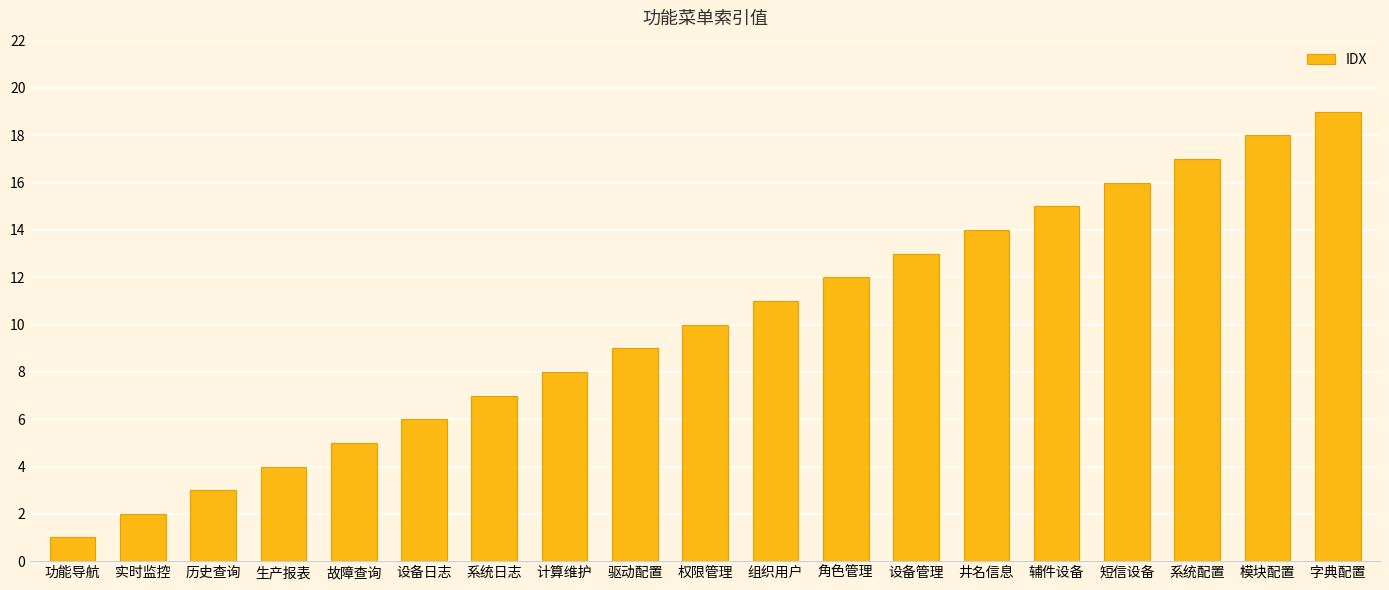

Which label corresponds to the smallest value in the chart?

功能导航